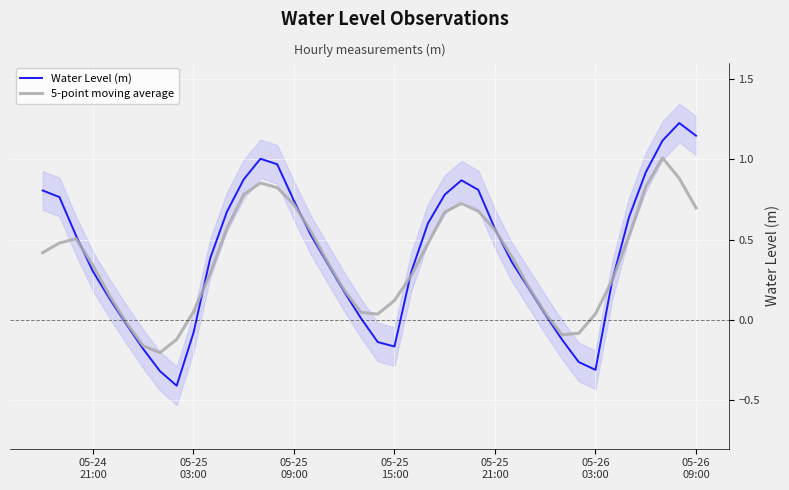

What is the difference between the maximum and minimum values in the 5-point moving average series?

1.2